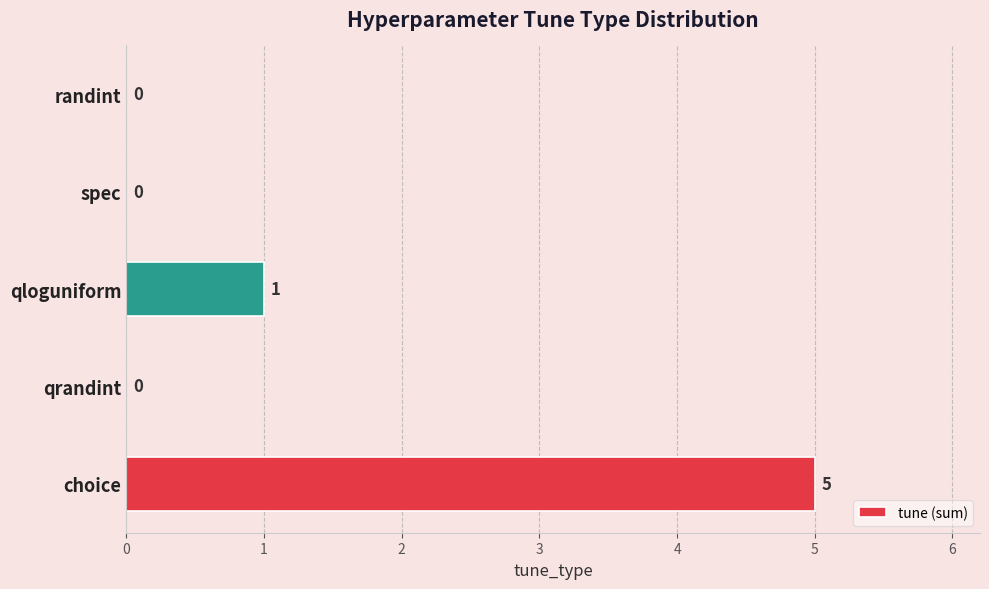

How many values are above zero?

2